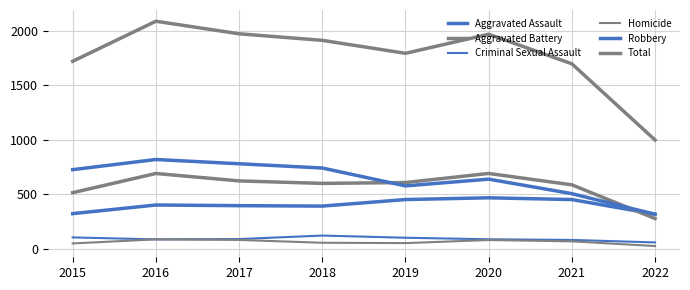

What is the total value across all series at 2019?

3584